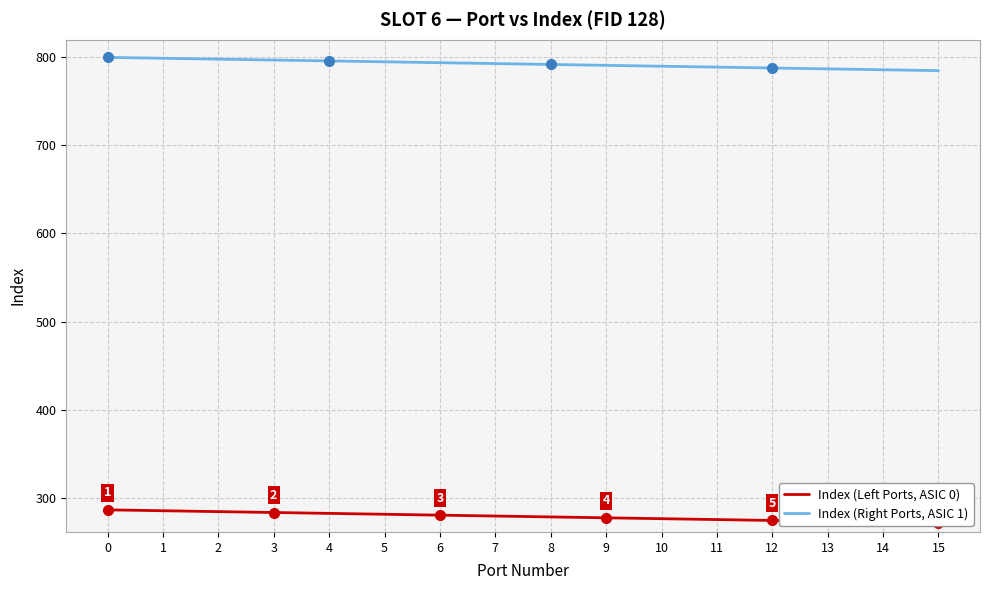

How many lines are shown in the chart?

2